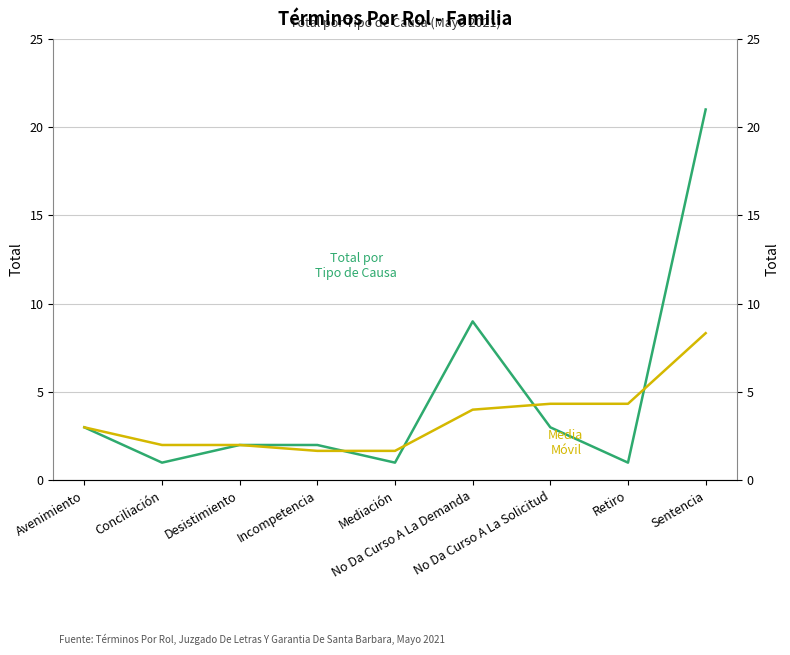

What position from the right is Sentencia?

1